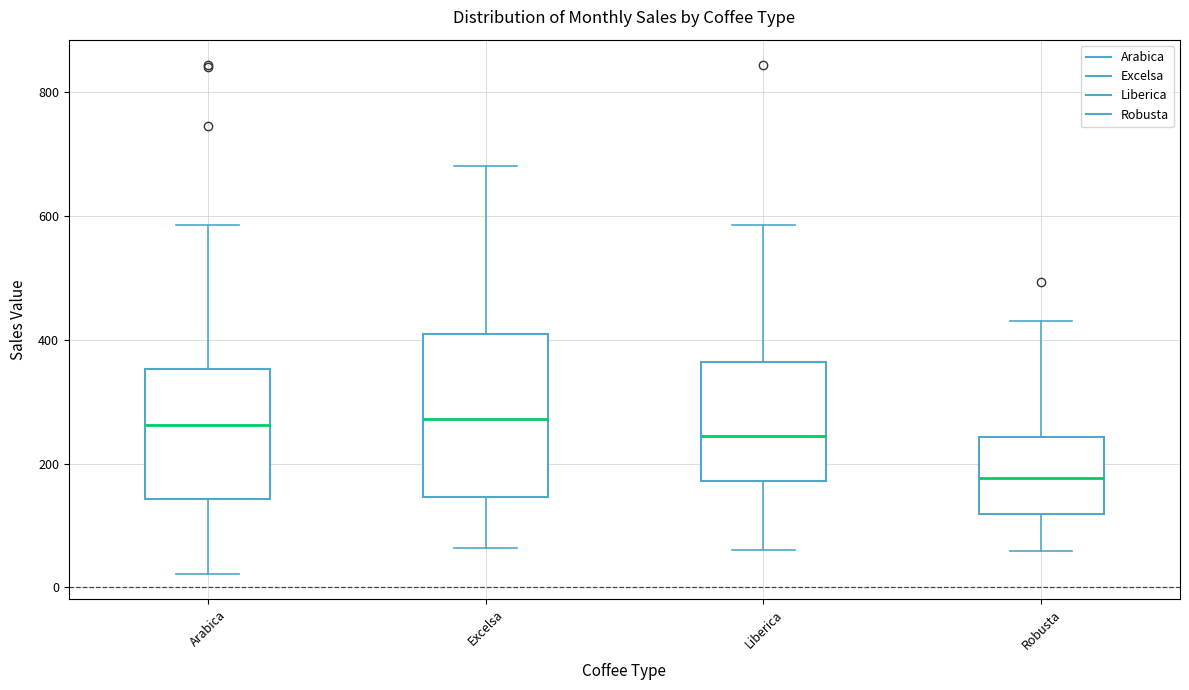

Reading left to right, read every box against the y-axis: the position of its median line, the range the box covers, and the ends of its whiskers. The values are not printed on the chart, so give them approximately, as read against the axis.

Arabica: median 260, box 140 to 360, whiskers 20 to 580
Excelsa: median 280, box 140 to 400, whiskers 60 to 680
Liberica: median 240, box 180 to 360, whiskers 60 to 580
Robusta: median 180, box 120 to 240, whiskers 60 to 420